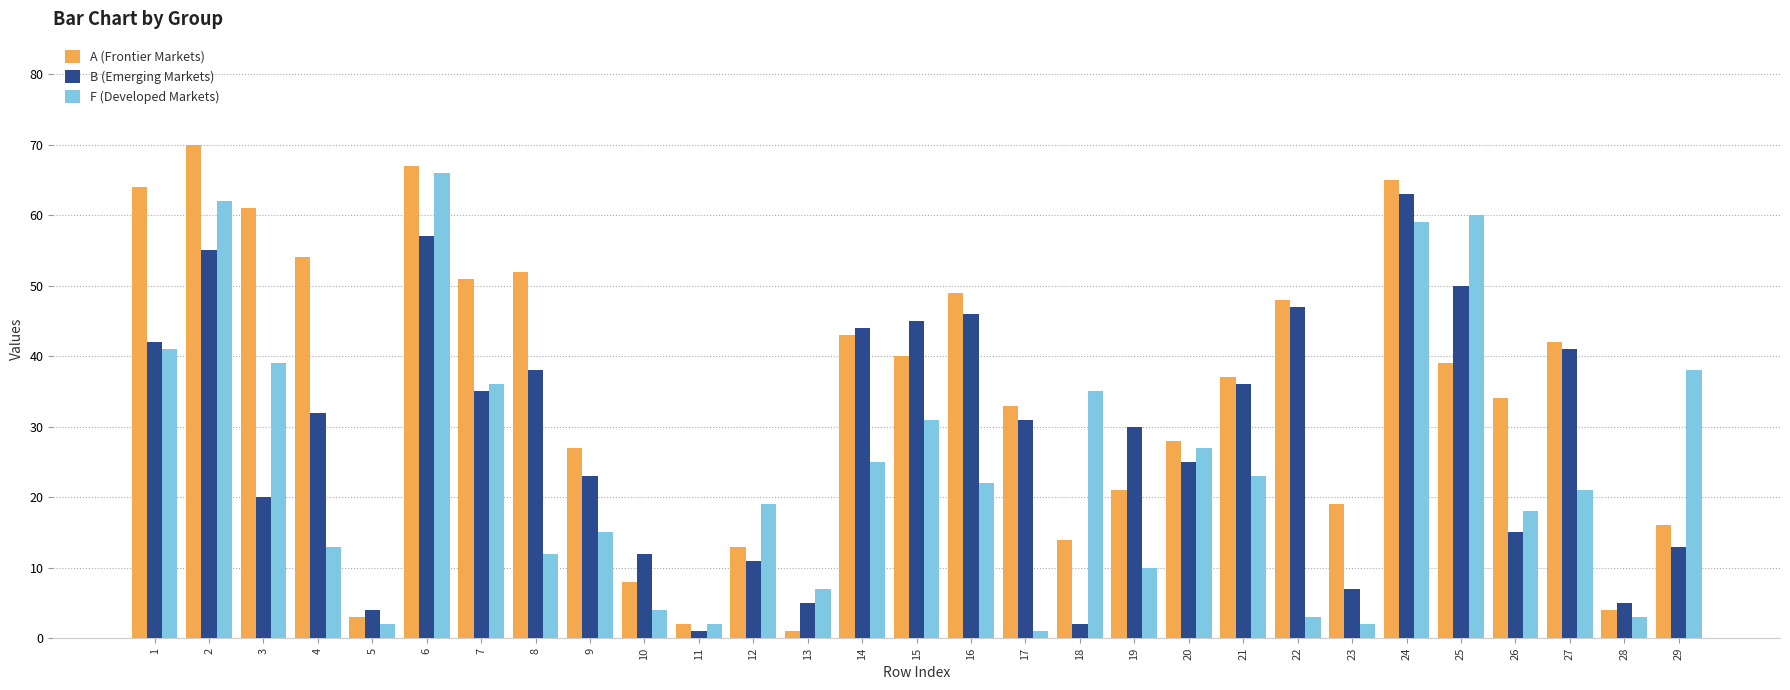

Which category has the highest value across all series?

2